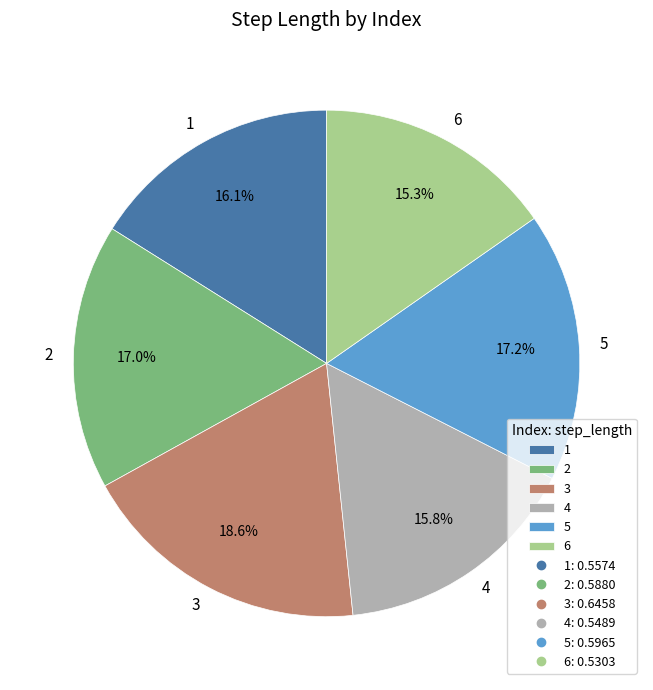

Between 2 and 1, which is larger?

2